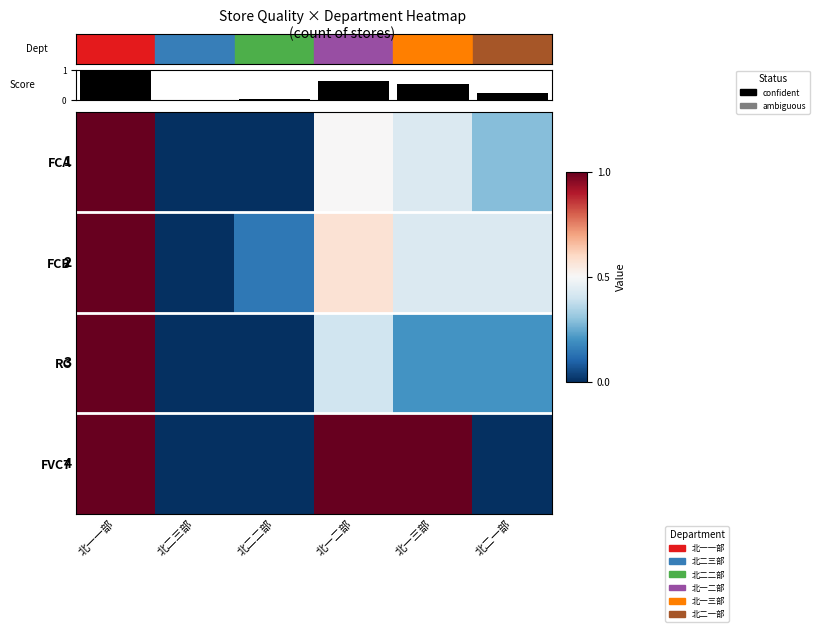

Rank the categories by FCA value from highest to lowest.

北一一部, 北一二部, 北一三部, 北二一部, 北二三部, 北二二部